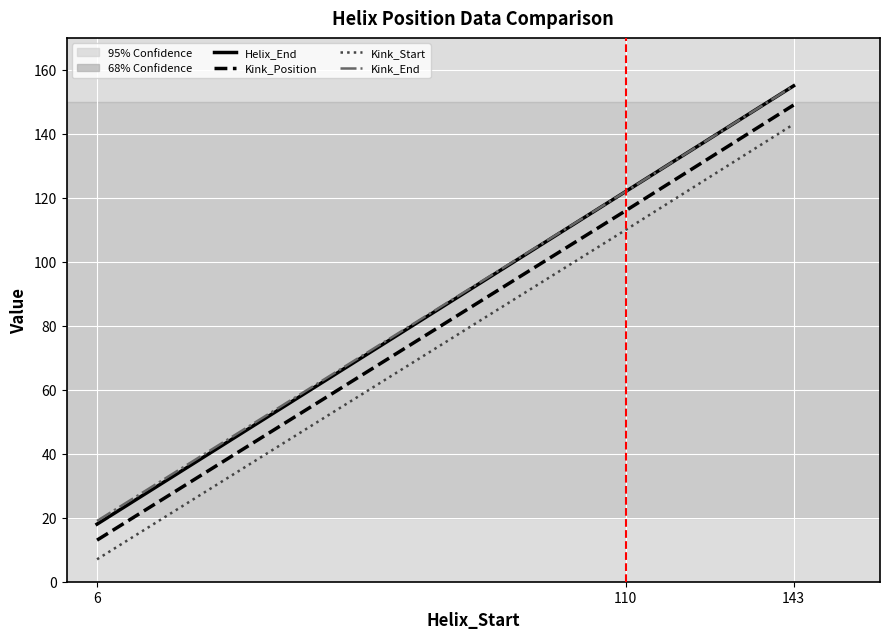

How many distinct data groups are displayed?

4